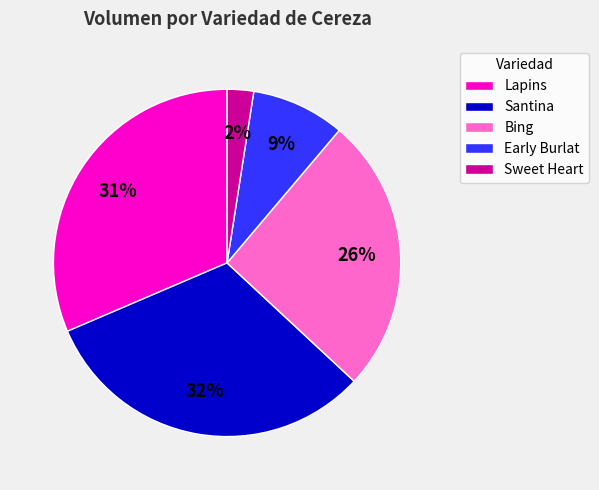

To the nearest percent, what is the average slice percentage?

20%